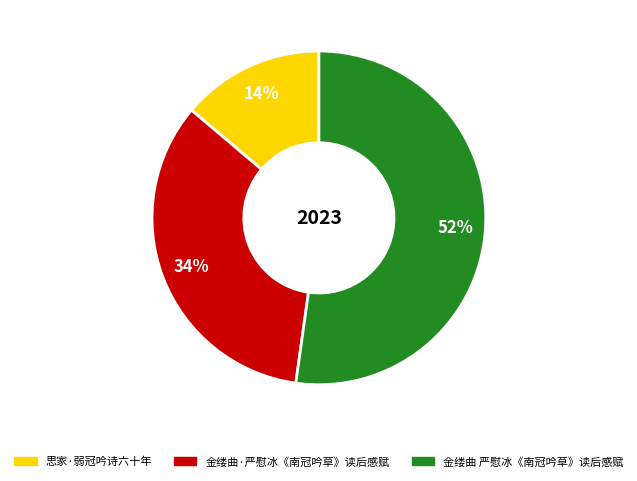

The 金缕曲·严慰冰《南冠吟草》读后感赋 slice represents 34% of the pie. True or false?

True